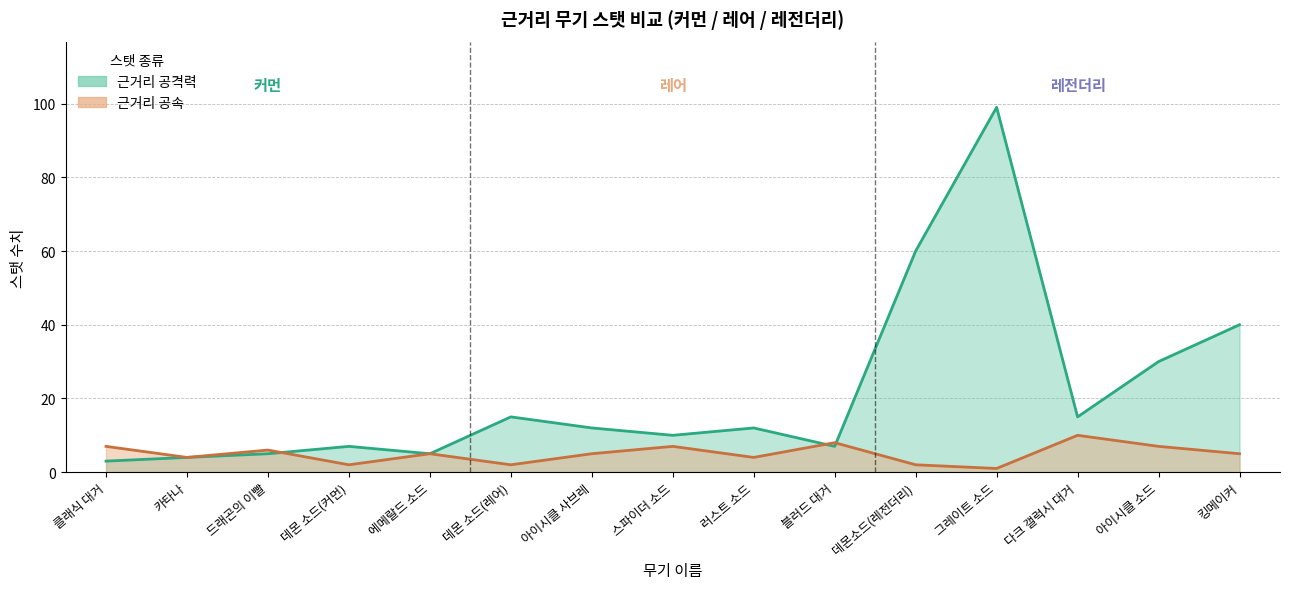

After their last crossing, which series has the higher values: 근거리 공속 or 근거리 공격력?

근거리 공격력